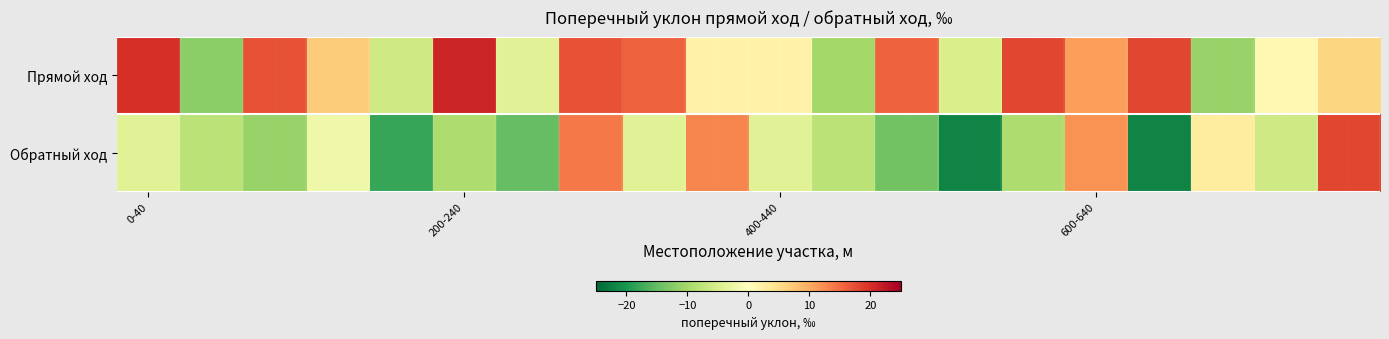

What is the smallest value displayed?

-22